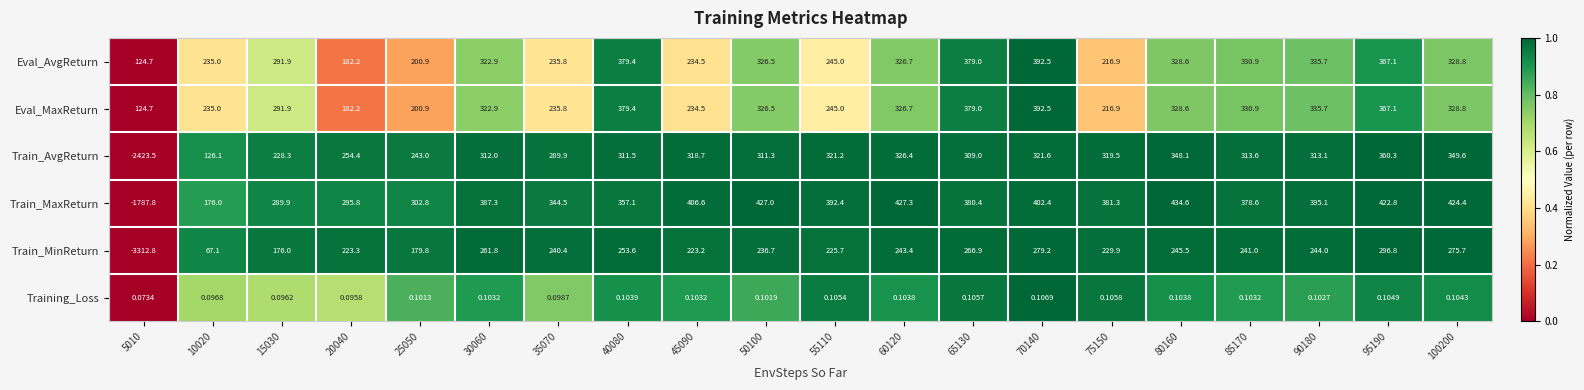

Is the value of Train_AvgReturn at 80160 greater than the value of Train_MaxReturn at 90180?

No